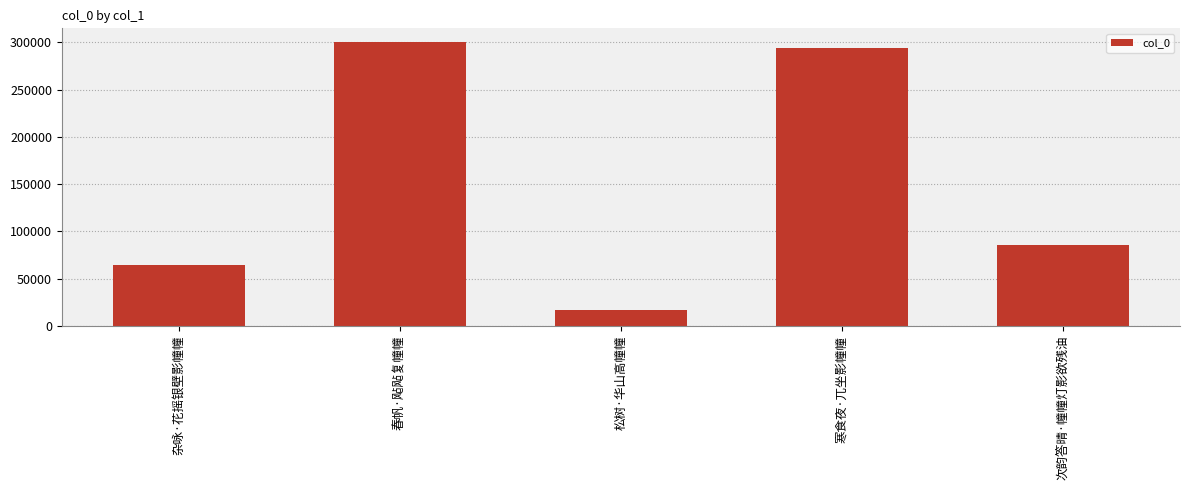

Which label corresponds to the largest value in the chart?

春帆·飐飐复幢幢